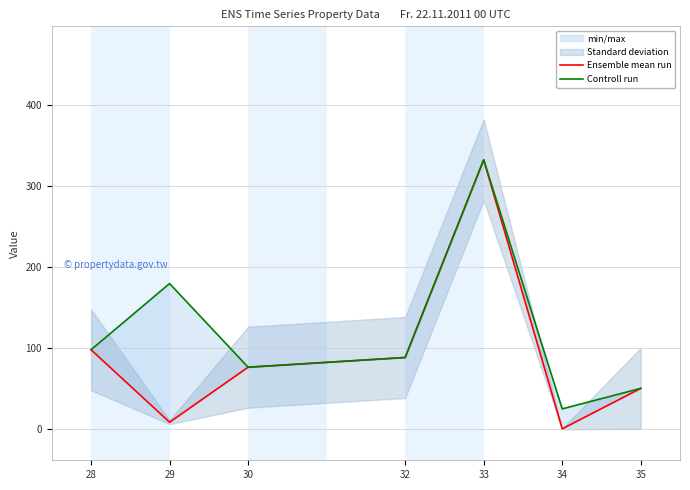

What is the approximate value of Ensemble mean run at 32?

88.3